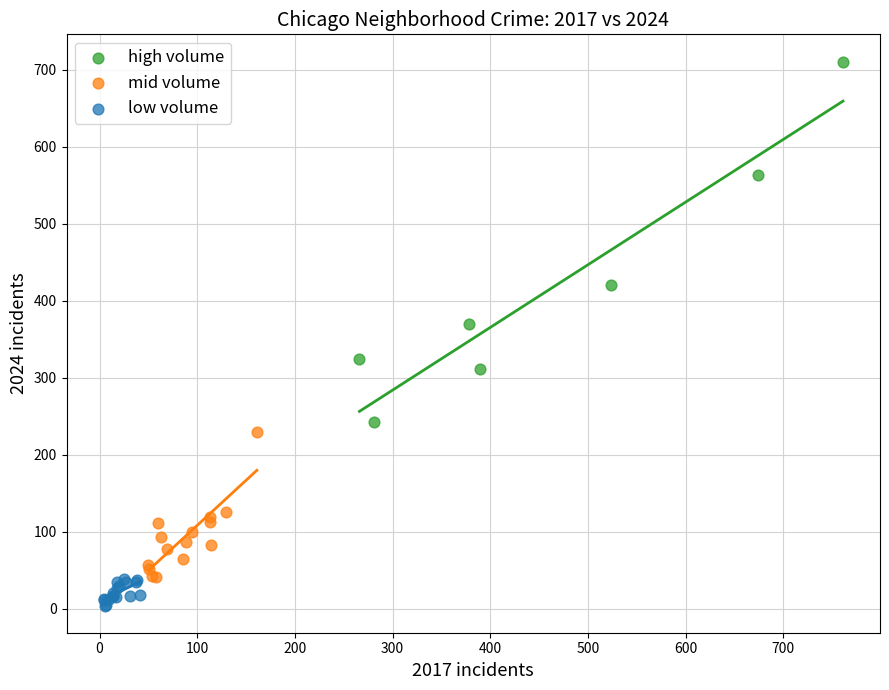

Which series contains the lowest Y value?

low volume